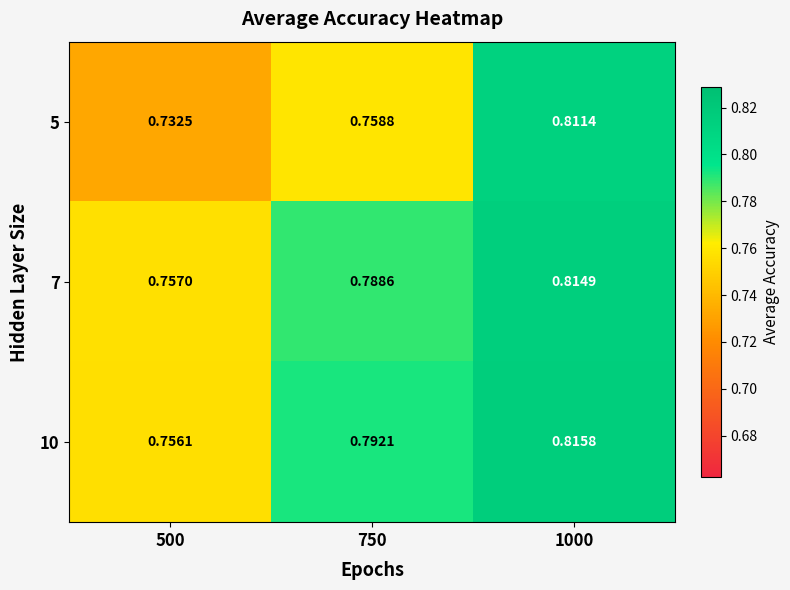

Is the value of 5 at 750 greater than the value of 10 at 750?

No